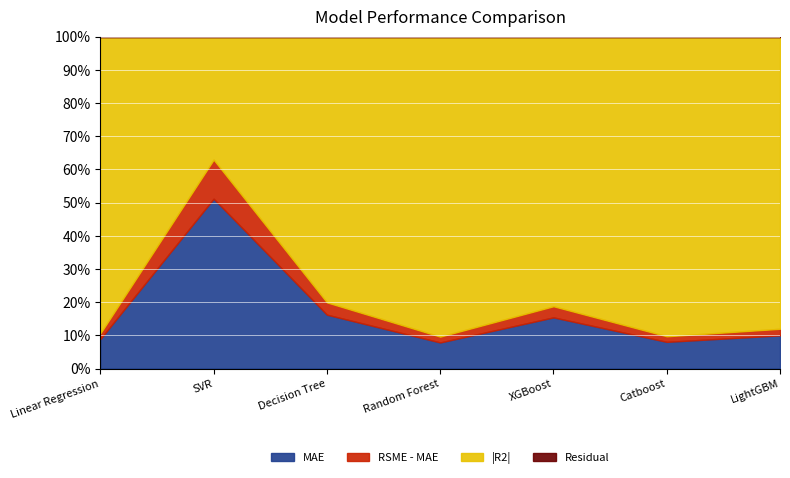

At how many categories does at least one series exceed 0?

7